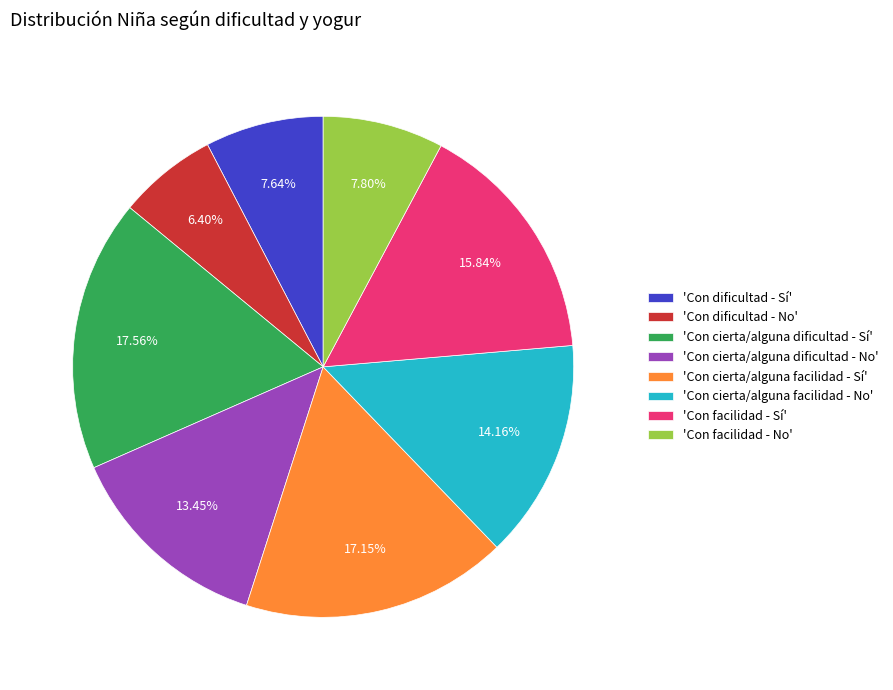

How many segments does this pie chart have?

8